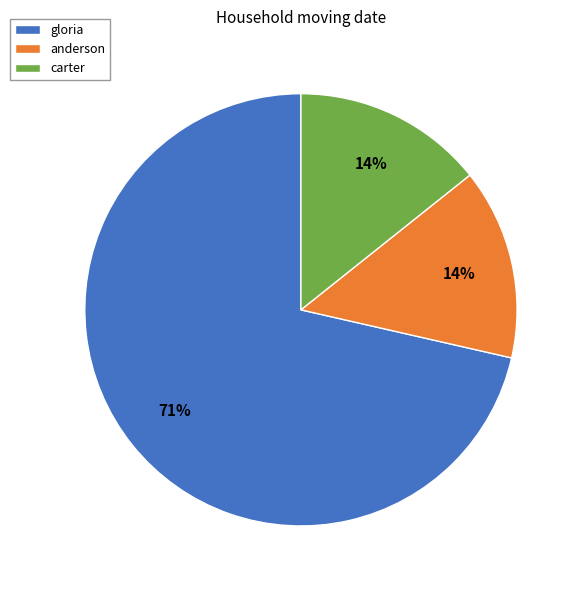

To the nearest percent, what is the average slice percentage?

33%